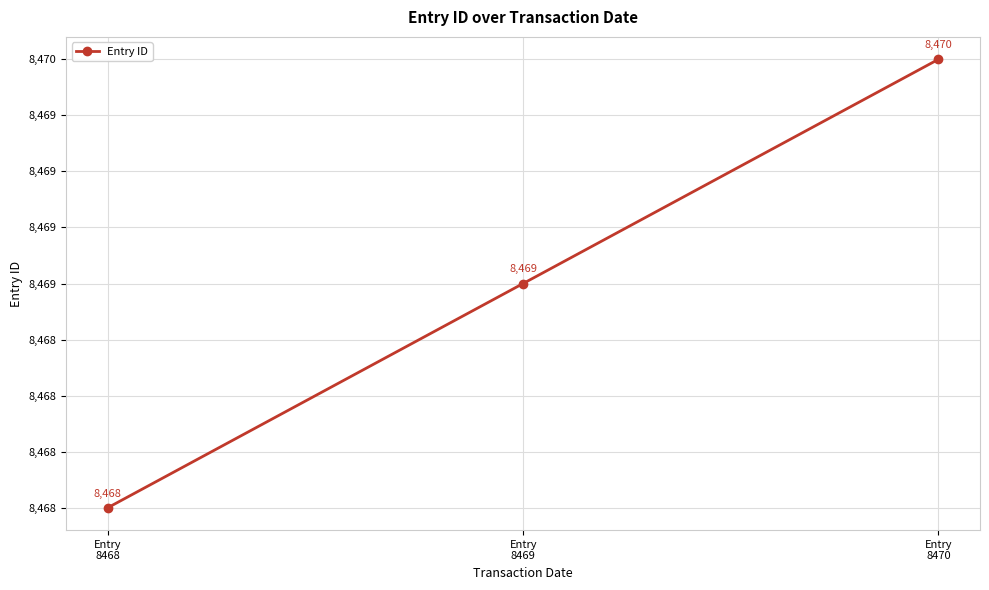

What is the sum of all values?

25407